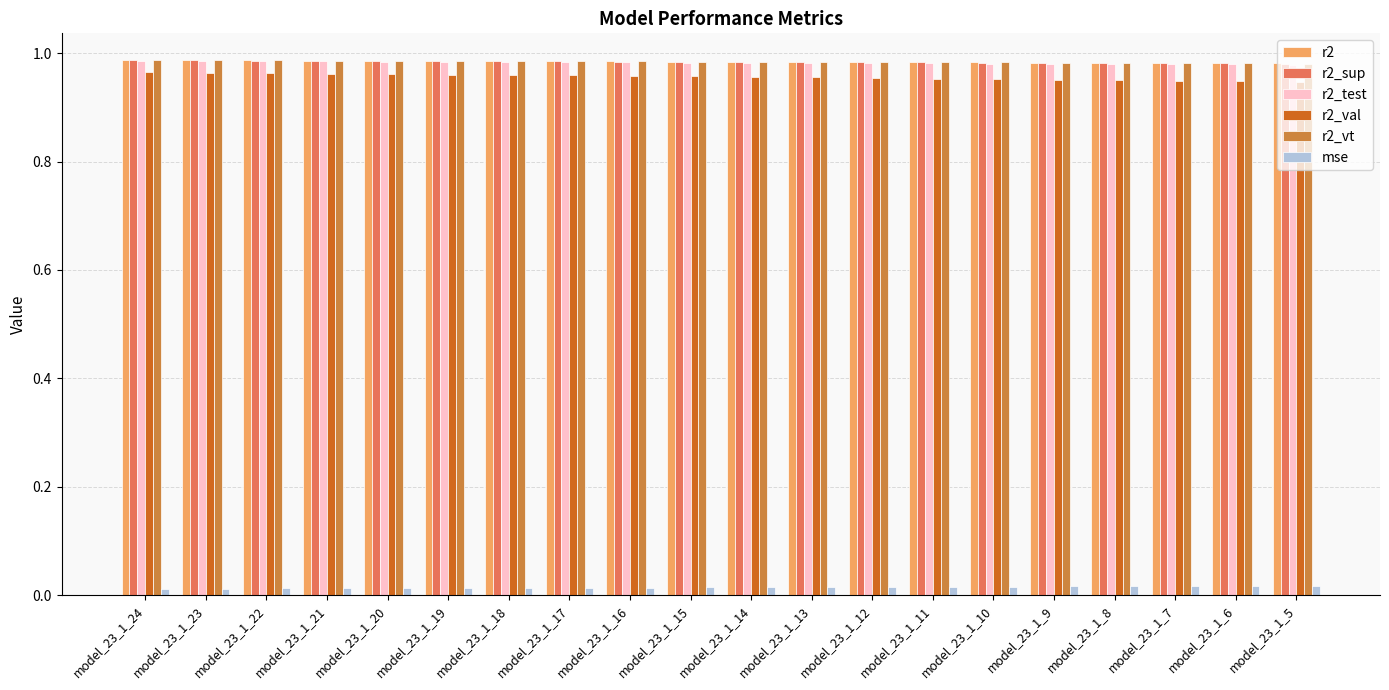

How many groups of bars are there?

20